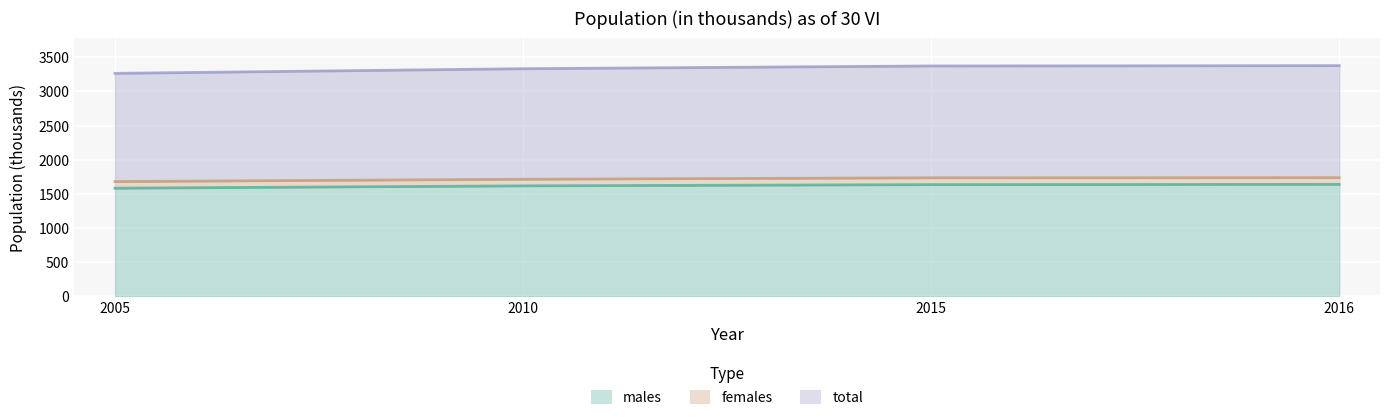

Reading right to left, what are all the values shown in this chart?

males: 2016=1639	2015=1635	2010=1617	2005=1583
females: 2016=1737	2015=1735	2010=1714	2005=1680
total: 2016=3376	2015=3371	2010=3331	2005=3263